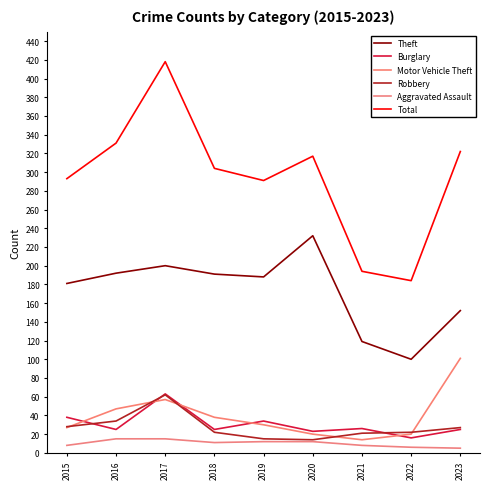

At which label does Theft reach its minimum?

2022